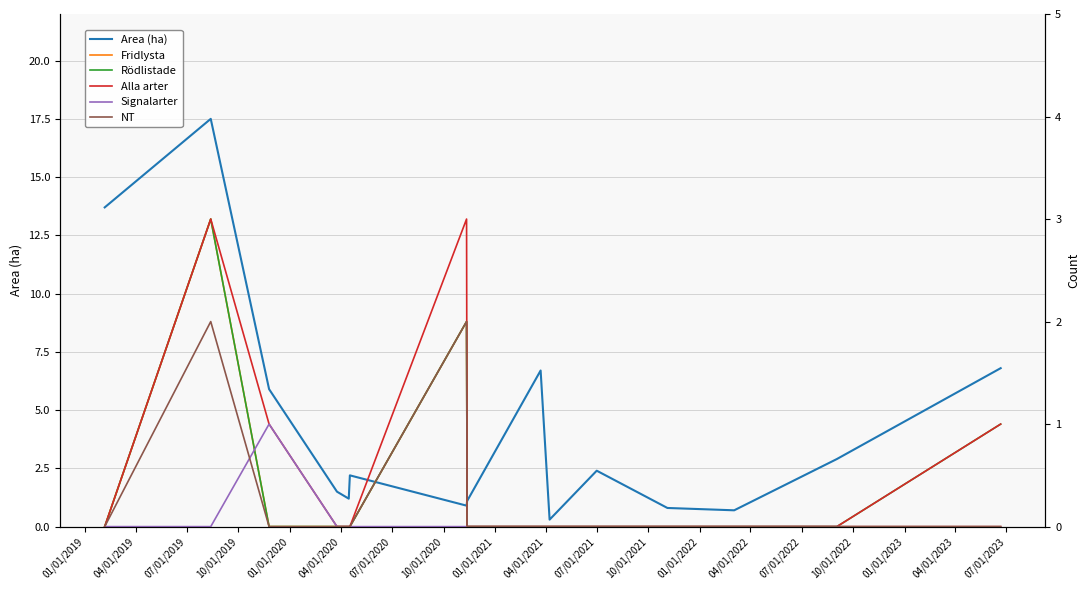

How many interior local peaks does the Rödlistade series have?

2